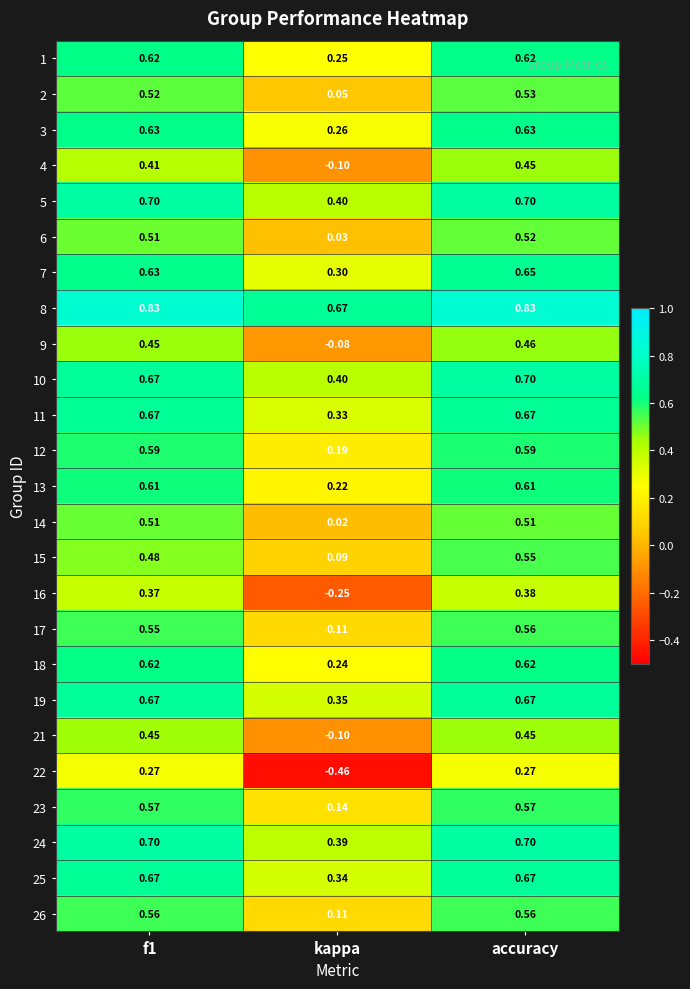

Which category has the lowest value across all series?

kappa